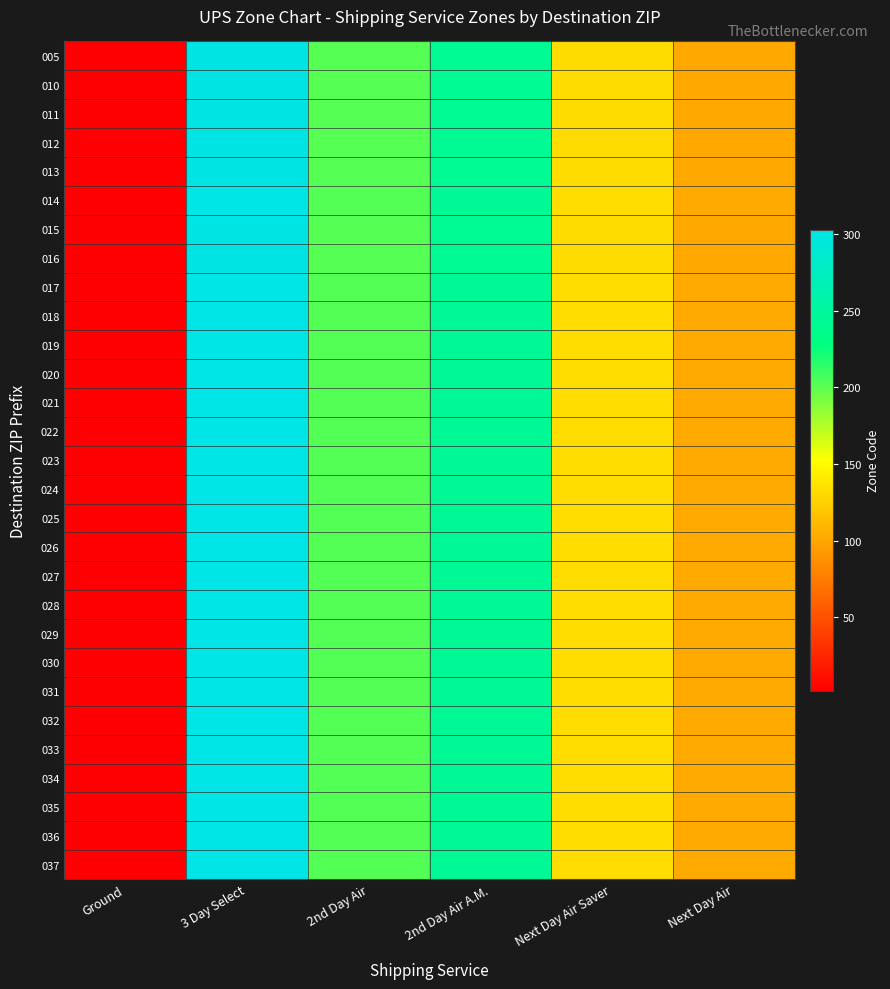

Reading left to right, what are all the values shown in this chart?

005: Ground=2	3 Day Select=302	2nd Day Air=202	2nd Day Air A.M.=242	Next Day Air Saver=132	Next Day Air=102
010: Ground=2	3 Day Select=302	2nd Day Air=202	2nd Day Air A.M.=242	Next Day Air Saver=132	Next Day Air=102
011: Ground=2	3 Day Select=302	2nd Day Air=202	2nd Day Air A.M.=242	Next Day Air Saver=132	Next Day Air=102
012: Ground=2	3 Day Select=302	2nd Day Air=202	2nd Day Air A.M.=242	Next Day Air Saver=132	Next Day Air=102
013: Ground=2	3 Day Select=302	2nd Day Air=202	2nd Day Air A.M.=242	Next Day Air Saver=132	Next Day Air=102
014: Ground=3	3 Day Select=303	2nd Day Air=203	2nd Day Air A.M.=243	Next Day Air Saver=133	Next Day Air=103
015: Ground=2	3 Day Select=302	2nd Day Air=202	2nd Day Air A.M.=242	Next Day Air Saver=132	Next Day Air=102
016: Ground=2	3 Day Select=302	2nd Day Air=202	2nd Day Air A.M.=242	Next Day Air Saver=132	Next Day Air=102
017: Ground=3	3 Day Select=303	2nd Day Air=203	2nd Day Air A.M.=243	Next Day Air Saver=133	Next Day Air=103
018: Ground=3	3 Day Select=303	2nd Day Air=203	2nd Day Air A.M.=243	Next Day Air Saver=133	Next Day Air=103
019: Ground=3	3 Day Select=303	2nd Day Air=203	2nd Day Air A.M.=243	Next Day Air Saver=133	Next Day Air=103
020: Ground=3	3 Day Select=303	2nd Day Air=203	2nd Day Air A.M.=243	Next Day Air Saver=133	Next Day Air=103
021: Ground=3	3 Day Select=303	2nd Day Air=203	2nd Day Air A.M.=243	Next Day Air Saver=133	Next Day Air=103
022: Ground=3	3 Day Select=303	2nd Day Air=203	2nd Day Air A.M.=243	Next Day Air Saver=133	Next Day Air=103
023: Ground=3	3 Day Select=303	2nd Day Air=203	2nd Day Air A.M.=243	Next Day Air Saver=133	Next Day Air=103
024: Ground=3	3 Day Select=303	2nd Day Air=203	2nd Day Air A.M.=243	Next Day Air Saver=133	Next Day Air=103
025: Ground=3	3 Day Select=303	2nd Day Air=203	2nd Day Air A.M.=243	Next Day Air Saver=133	Next Day Air=103
026: Ground=3	3 Day Select=303	2nd Day Air=203	2nd Day Air A.M.=243	Next Day Air Saver=133	Next Day Air=103
027: Ground=3	3 Day Select=303	2nd Day Air=203	2nd Day Air A.M.=243	Next Day Air Saver=133	Next Day Air=103
028: Ground=3	3 Day Select=303	2nd Day Air=203	2nd Day Air A.M.=243	Next Day Air Saver=133	Next Day Air=103
029: Ground=3	3 Day Select=303	2nd Day Air=203	2nd Day Air A.M.=243	Next Day Air Saver=133	Next Day Air=103
030: Ground=3	3 Day Select=303	2nd Day Air=203	2nd Day Air A.M.=243	Next Day Air Saver=133	Next Day Air=103
031: Ground=3	3 Day Select=303	2nd Day Air=203	2nd Day Air A.M.=243	Next Day Air Saver=133	Next Day Air=103
032: Ground=3	3 Day Select=303	2nd Day Air=203	2nd Day Air A.M.=243	Next Day Air Saver=133	Next Day Air=103
033: Ground=3	3 Day Select=303	2nd Day Air=203	2nd Day Air A.M.=243	Next Day Air Saver=133	Next Day Air=103
034: Ground=3	3 Day Select=303	2nd Day Air=203	2nd Day Air A.M.=243	Next Day Air Saver=133	Next Day Air=103
035: Ground=3	3 Day Select=303	2nd Day Air=203	2nd Day Air A.M.=243	Next Day Air Saver=133	Next Day Air=103
036: Ground=3	3 Day Select=303	2nd Day Air=203	2nd Day Air A.M.=243	Next Day Air Saver=133	Next Day Air=103
037: Ground=3	3 Day Select=303	2nd Day Air=203	2nd Day Air A.M.=243	Next Day Air Saver=133	Next Day Air=103